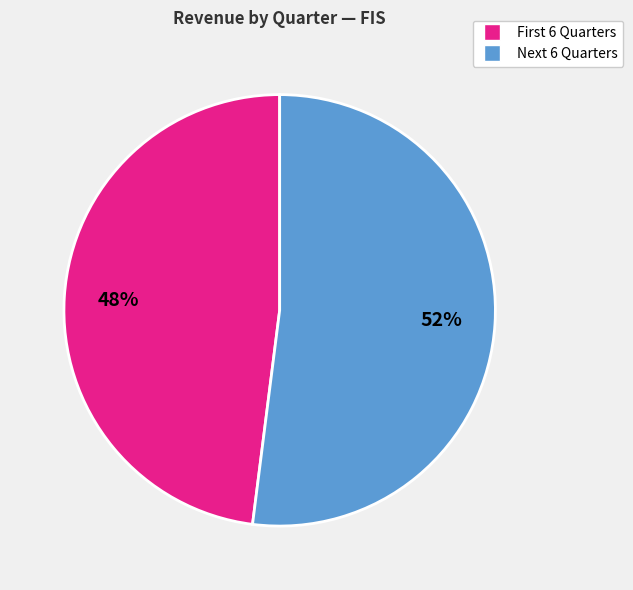

To the nearest percent, what is the average slice percentage?

50%